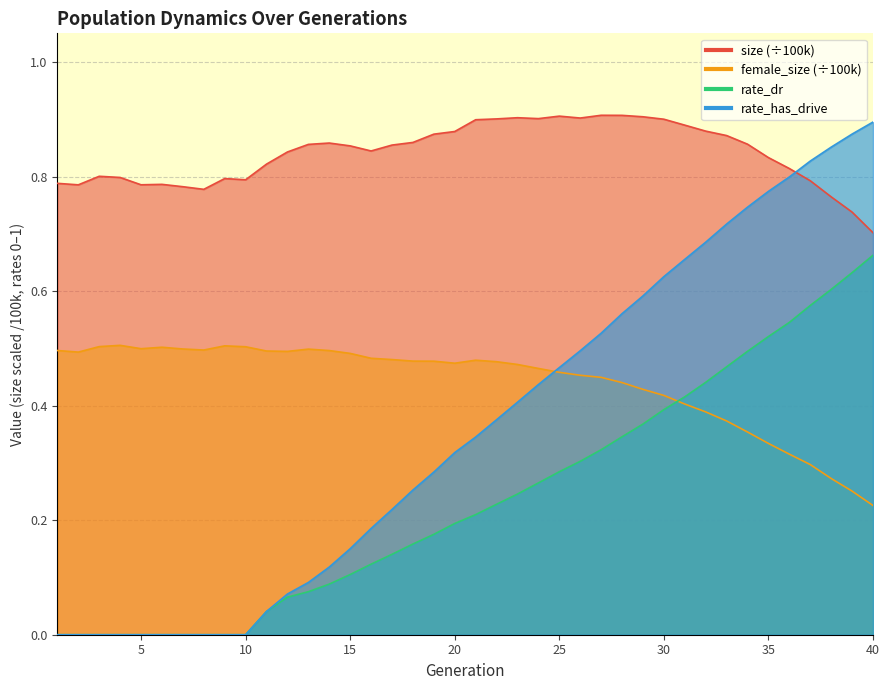

Is it true that female_size equals 0.7 at 19?

False